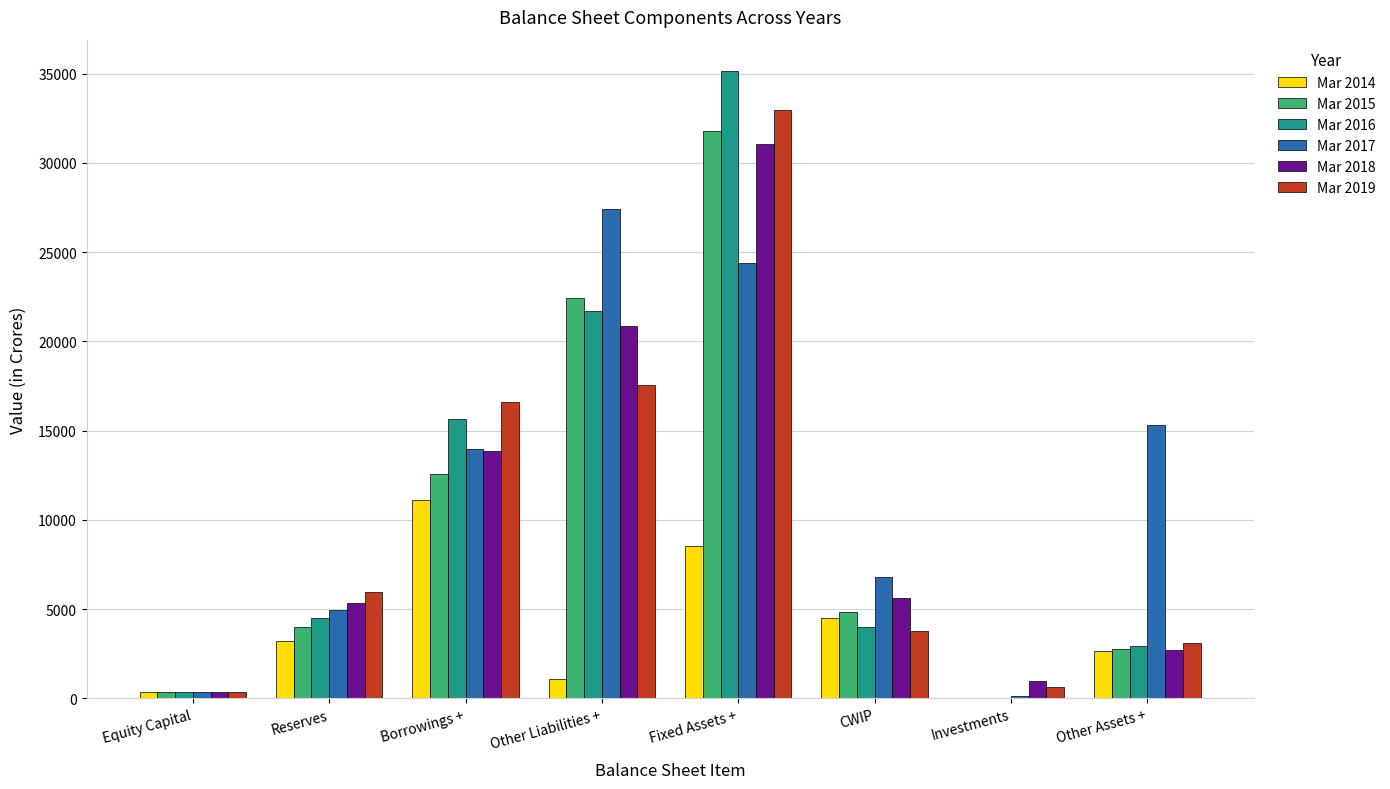

Which series changed the most between Other Liabilities + and Fixed Assets +?

Mar 2019